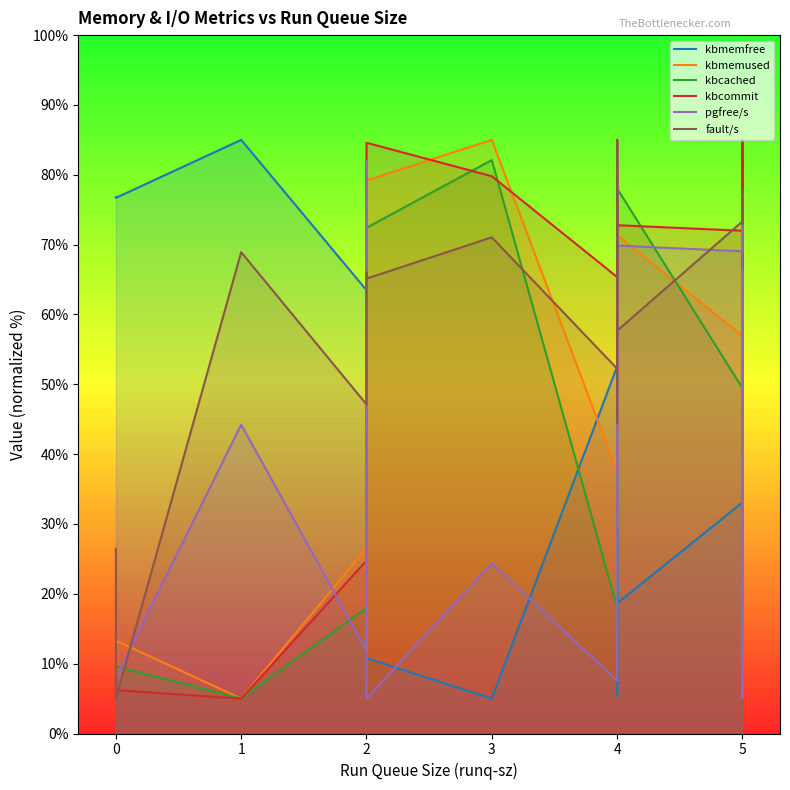

Which series has the widest spread of values?

kbmemfree